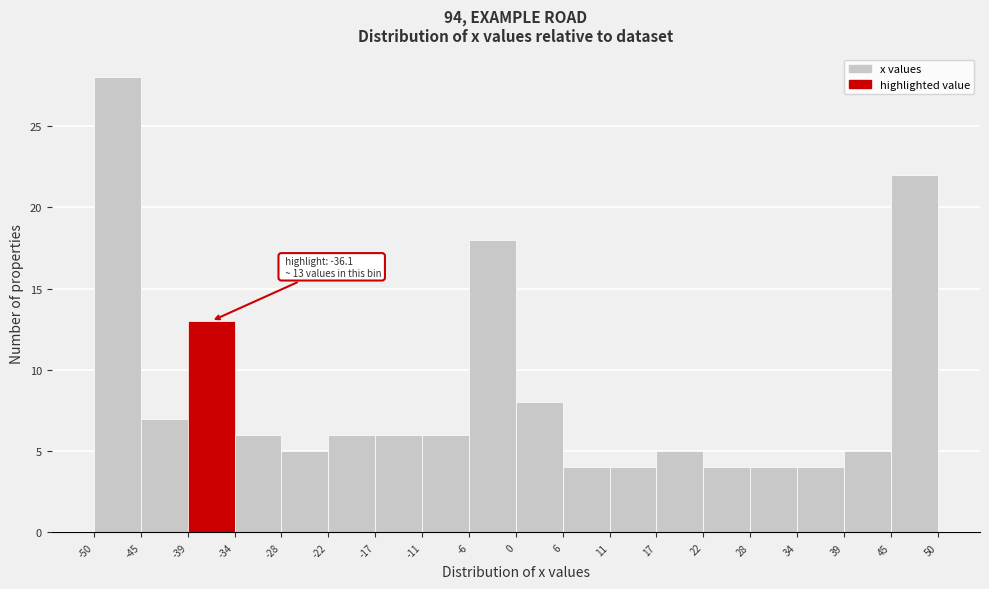

Which range on the x-axis has the tallest bar?

-50 to -45